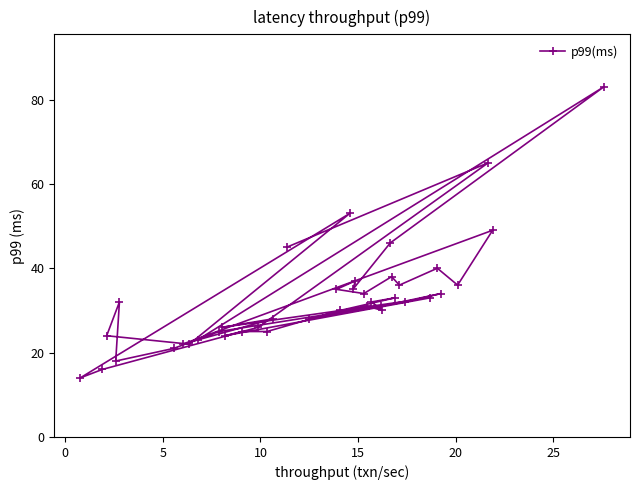

What is the maximum value shown in the chart?

83